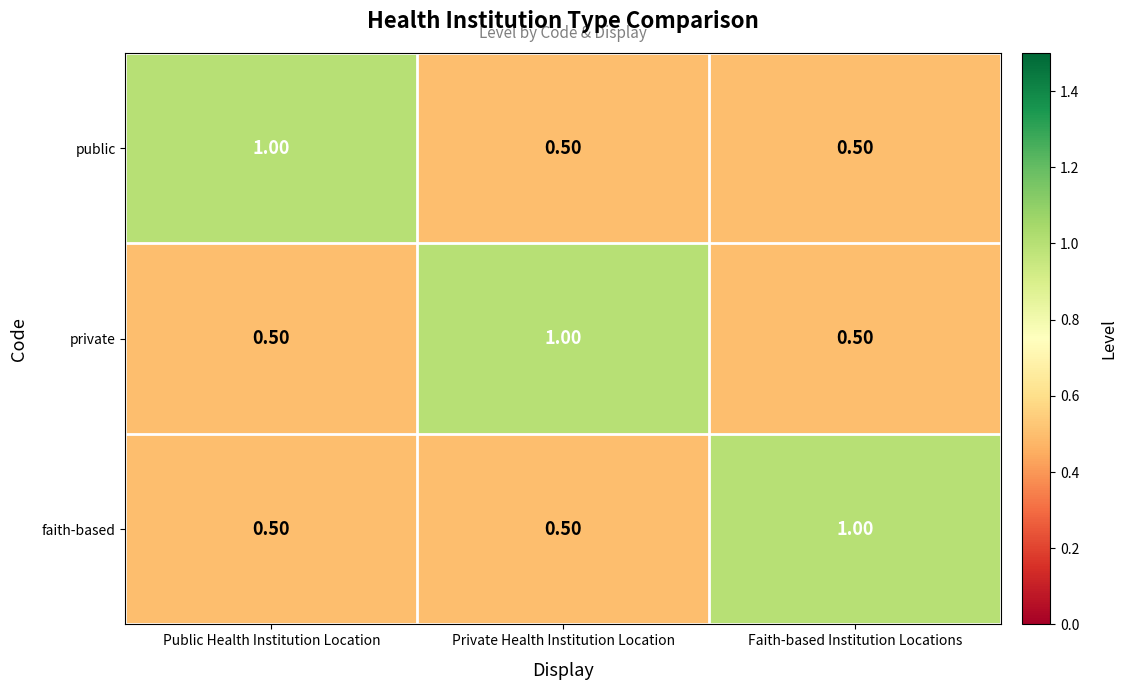

What is the total value across all series at Public Health Institution Location?

2.0